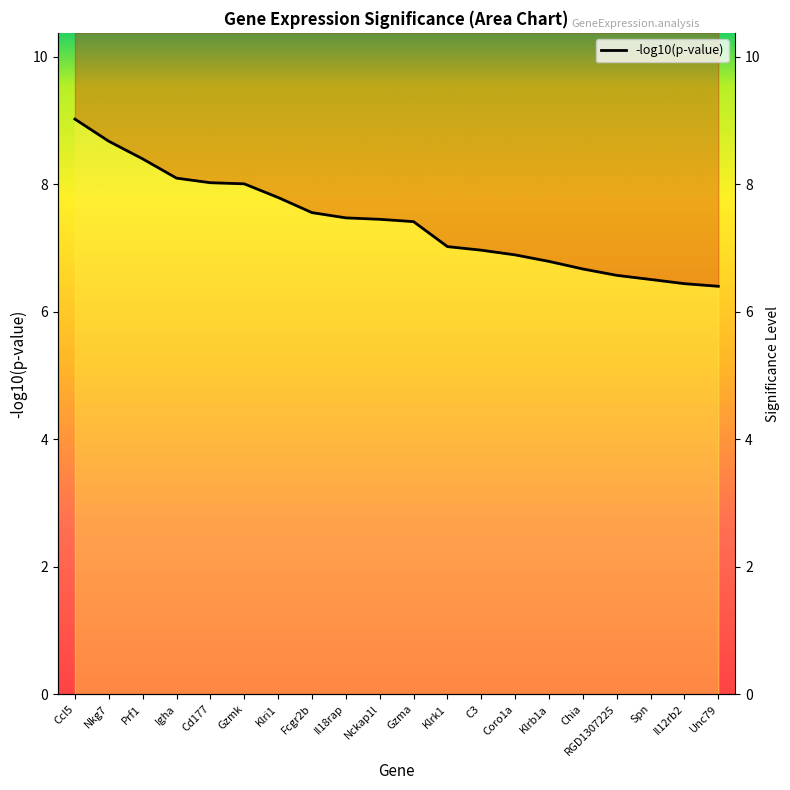

What position from the left is Cd177?

5